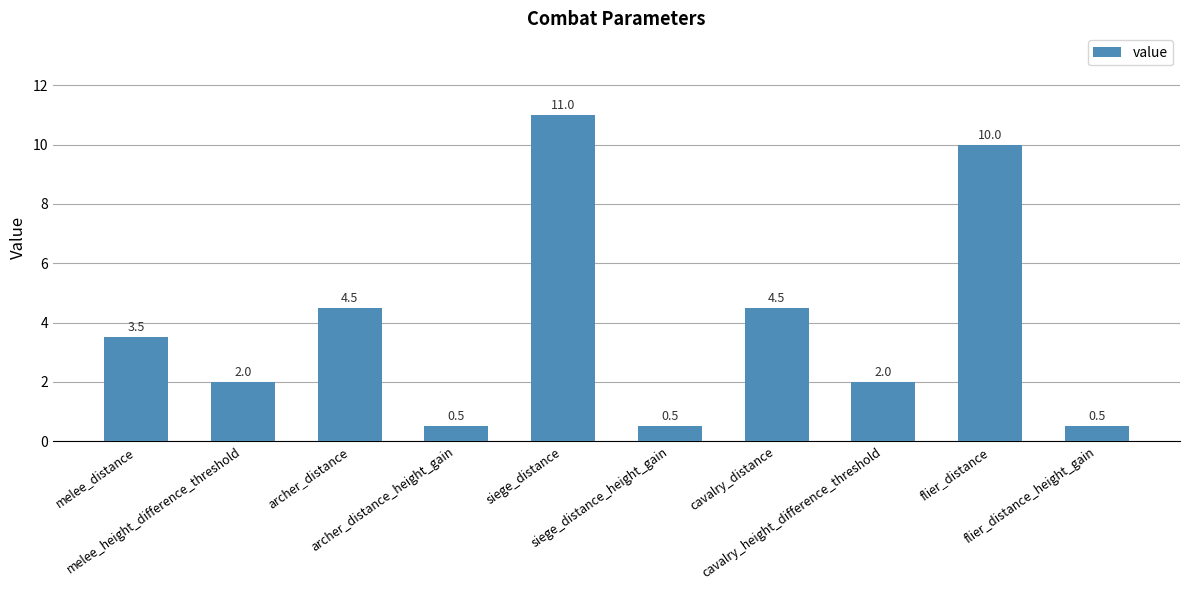

What is the difference between the values at cavalry_distance and flier_distance?

5.5